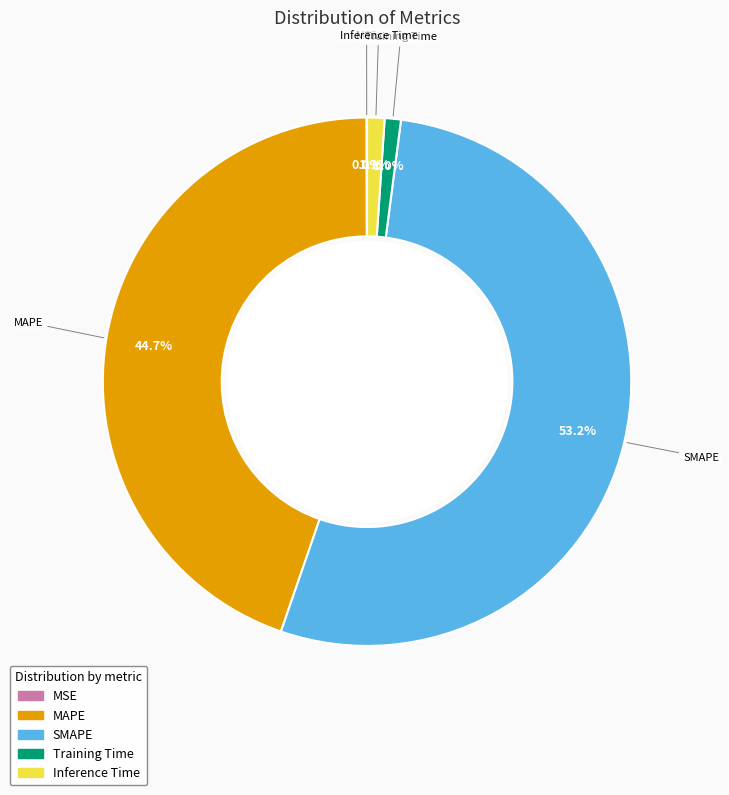

Is there any slice that represents more than half of the pie?

Yes